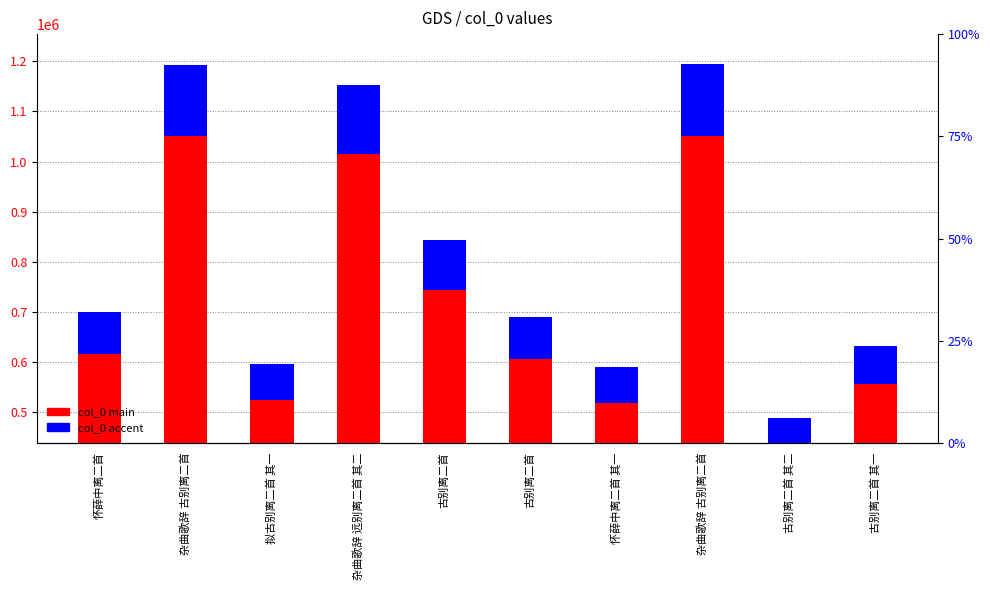

What is the total value across all series at 古别离二首 其一?

632856.0